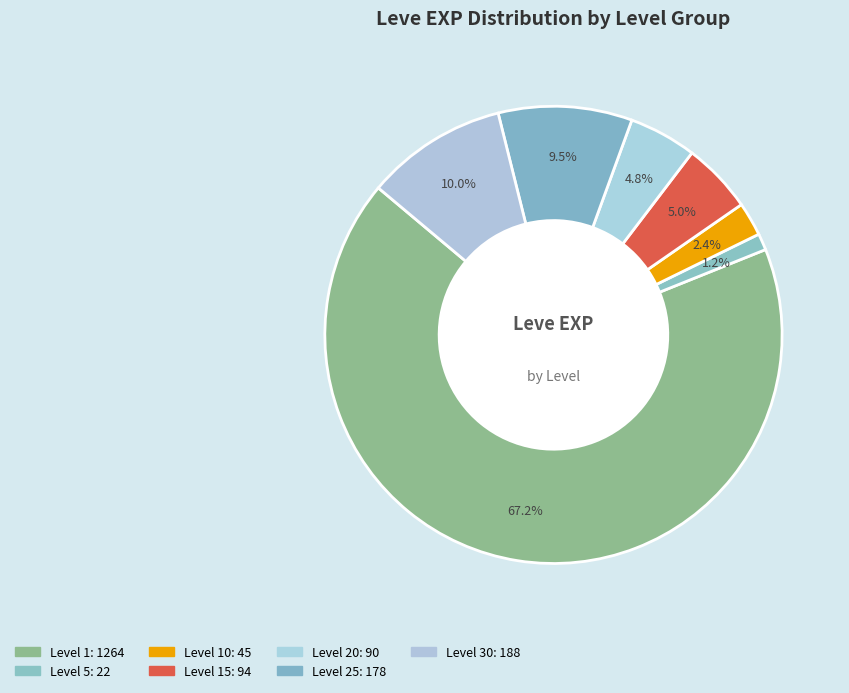

How many segments does this pie chart have?

7